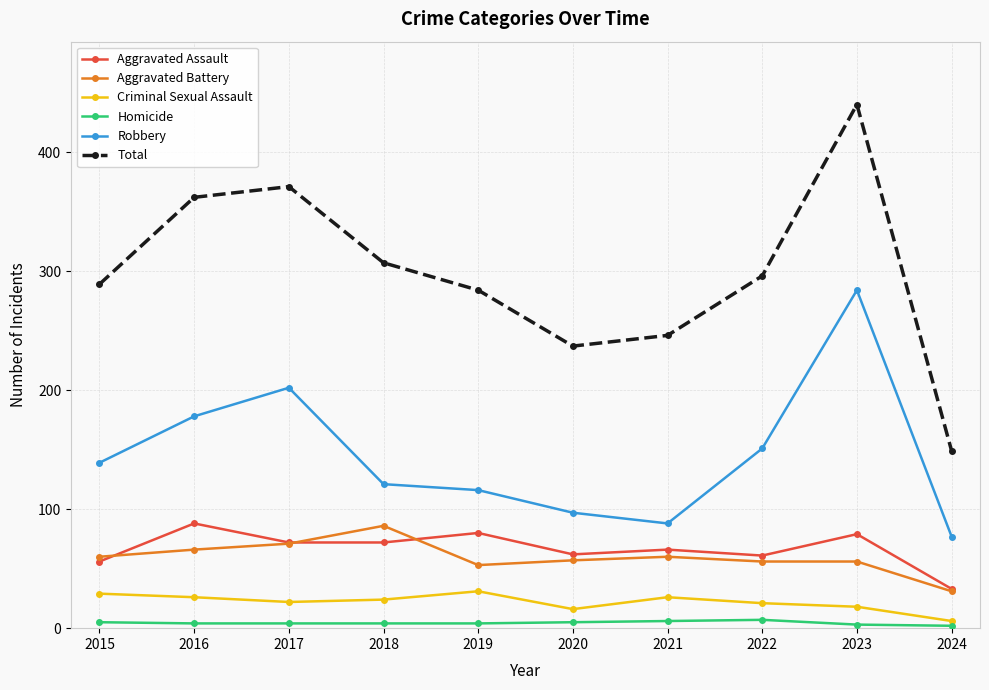

Count the number of categories in the chart.

10